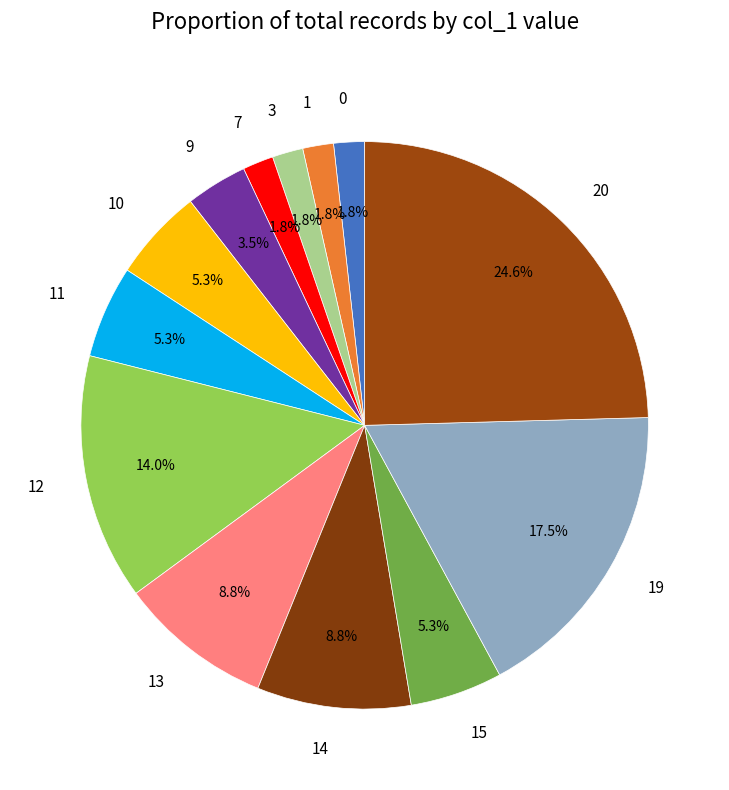

Between 12 and 15, which is larger?

12